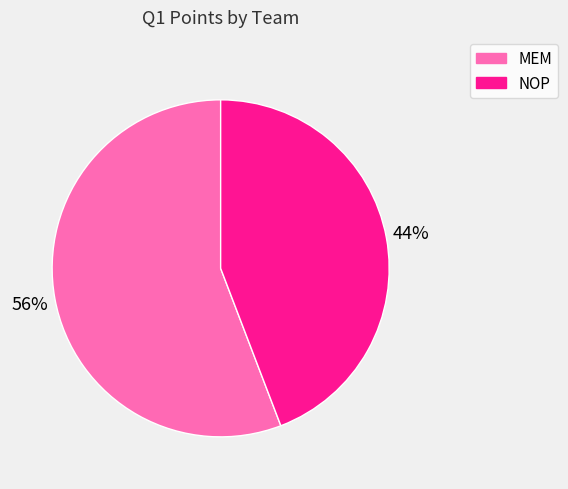

How many slices are in this pie chart?

2